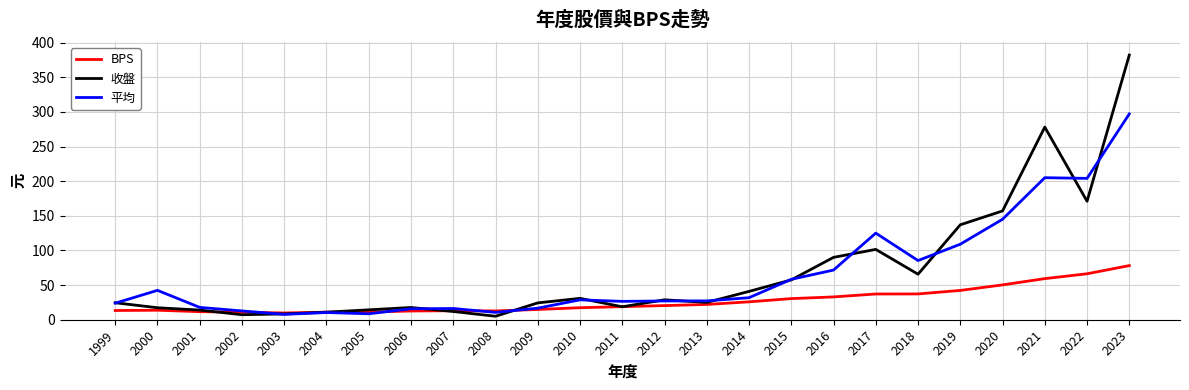

List the series in order of their peak value, highest first.

收盤, 平均, BPS